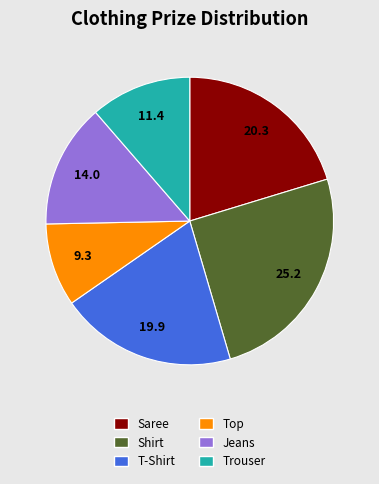

What is the largest slice in the pie chart?

Shirt